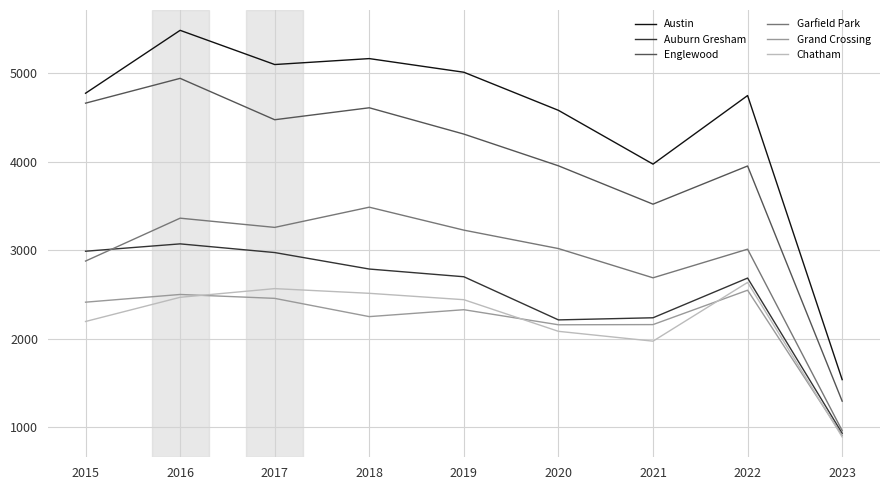

Is this an area chart (filled region under the line)?

No